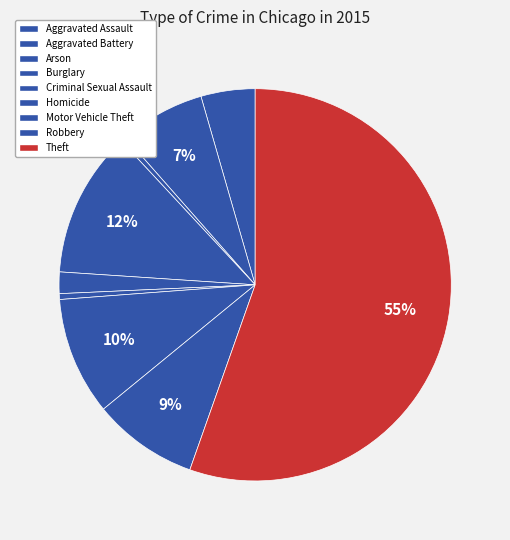

How many slices are in this pie chart?

9